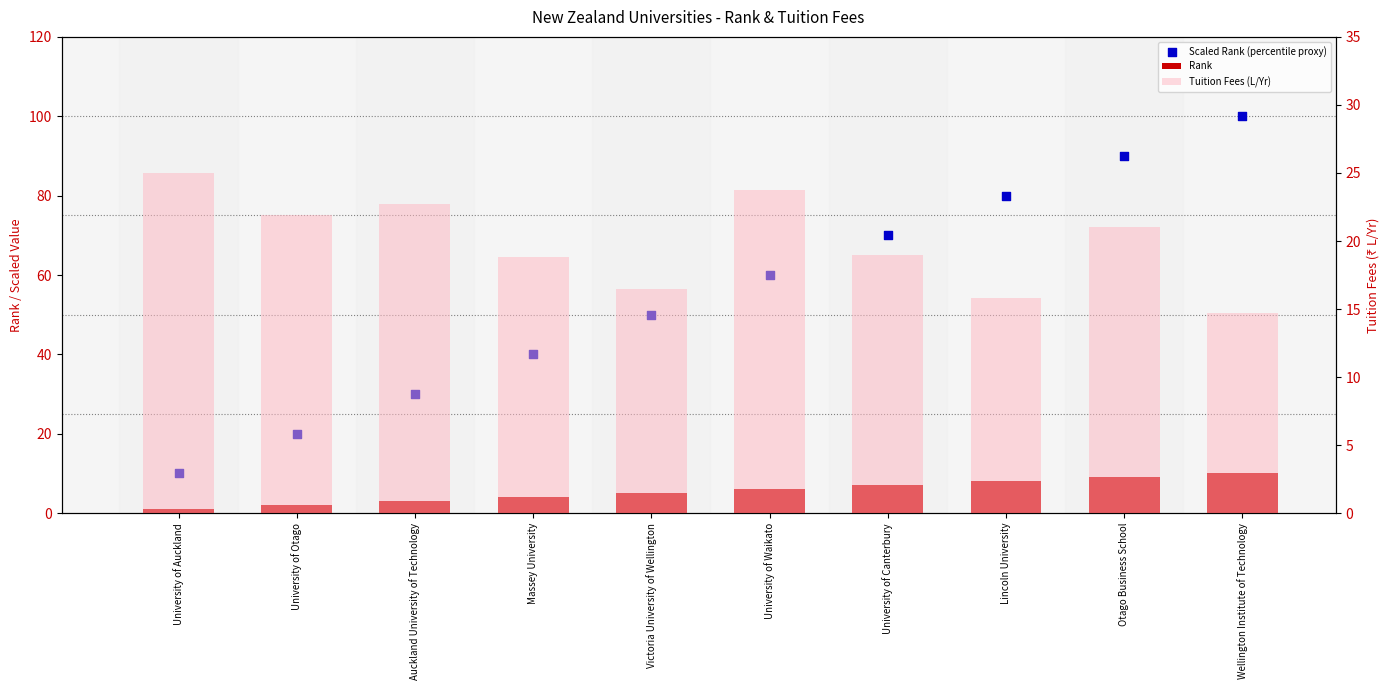

What is the total value across all series at University of Otago?

43.9